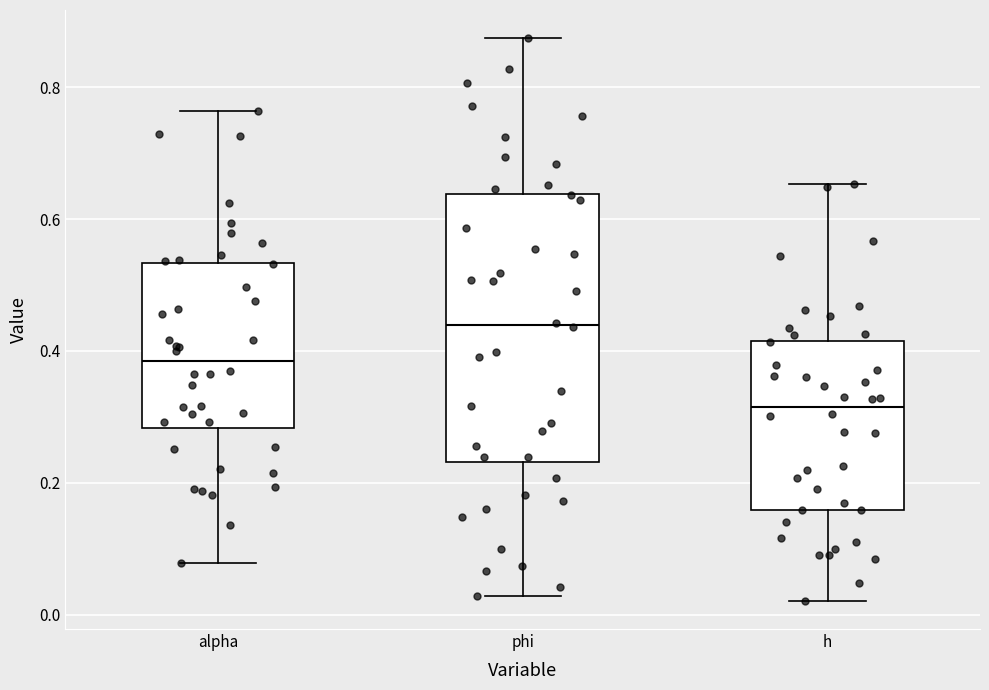

Reading left to right, read every box against the y-axis: the position of its median line, the range the box covers, and the ends of its whiskers. The values are not printed on the chart, so give them approximately, as read against the axis.

alpha: median 0.38, box 0.28 to 0.54, whiskers 0.08 to 0.76
phi: median 0.44, box 0.24 to 0.64, whiskers 0.02 to 0.88
h: median 0.32, box 0.16 to 0.42, whiskers 0.02 to 0.66